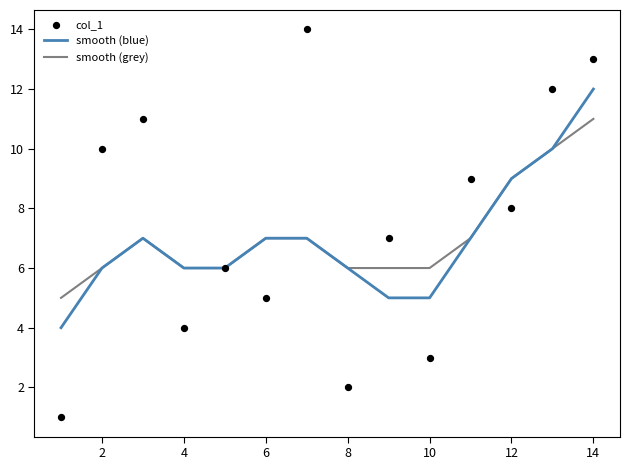

Which series contains the highest Y value?

col_1